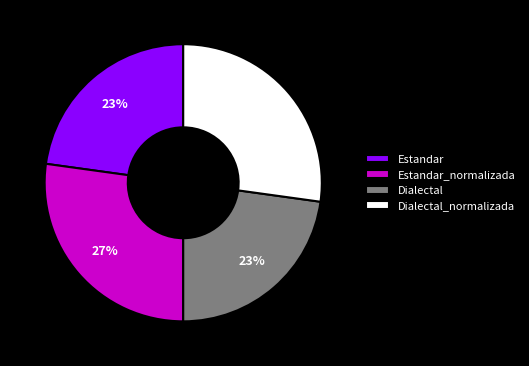

To the nearest percent, what portion does Dialectal represent?

23%